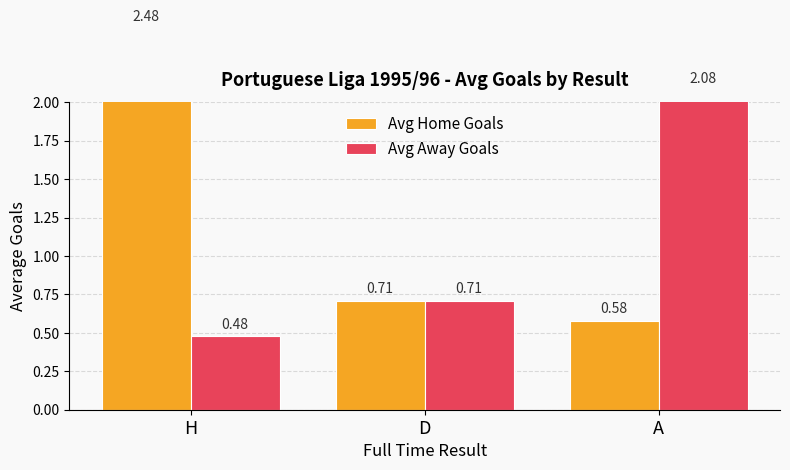

What is the label of the 1st bar from the right?

A